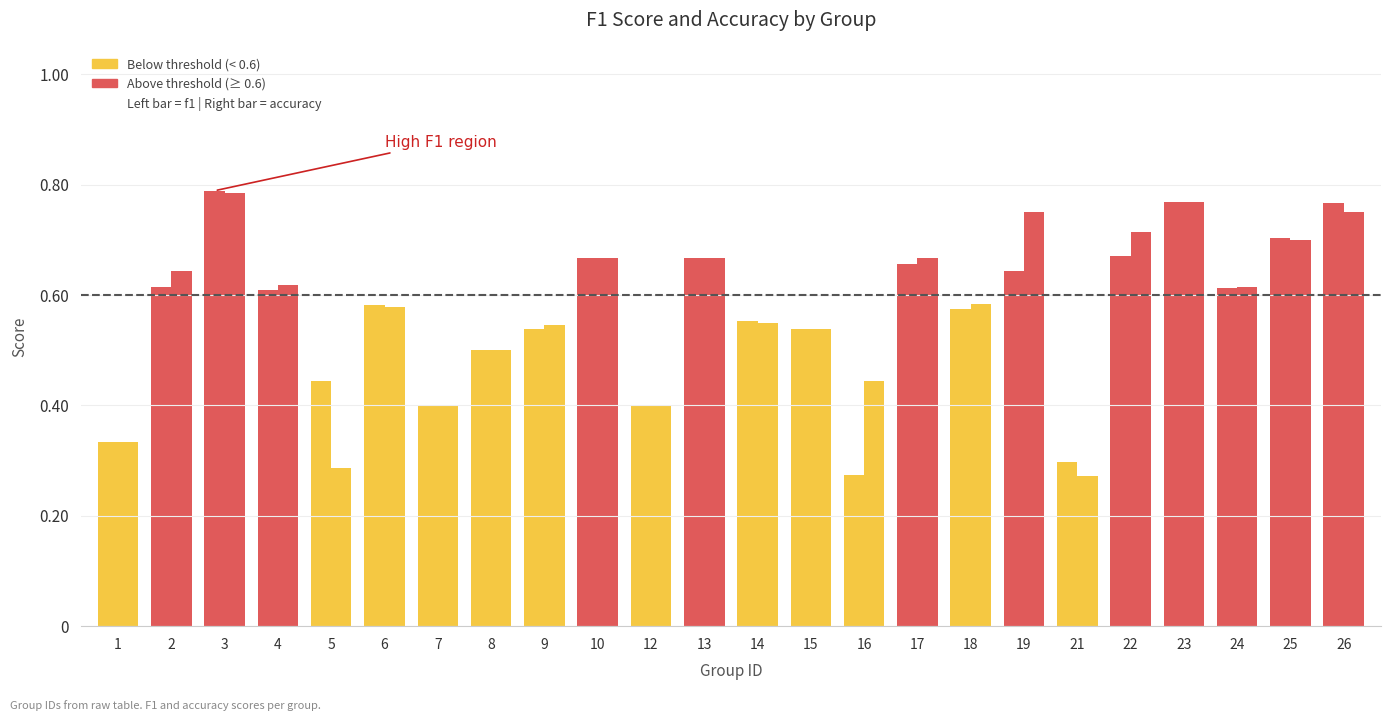

Rank the series by their average value, from lowest to highest.

f1, accuracy